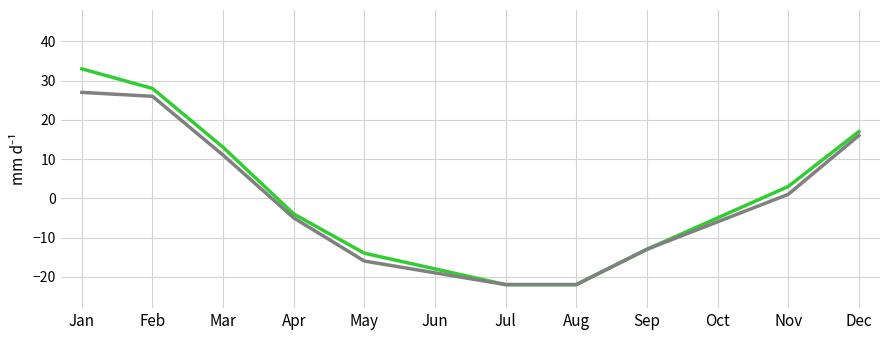

What is the greatest value displayed?

33